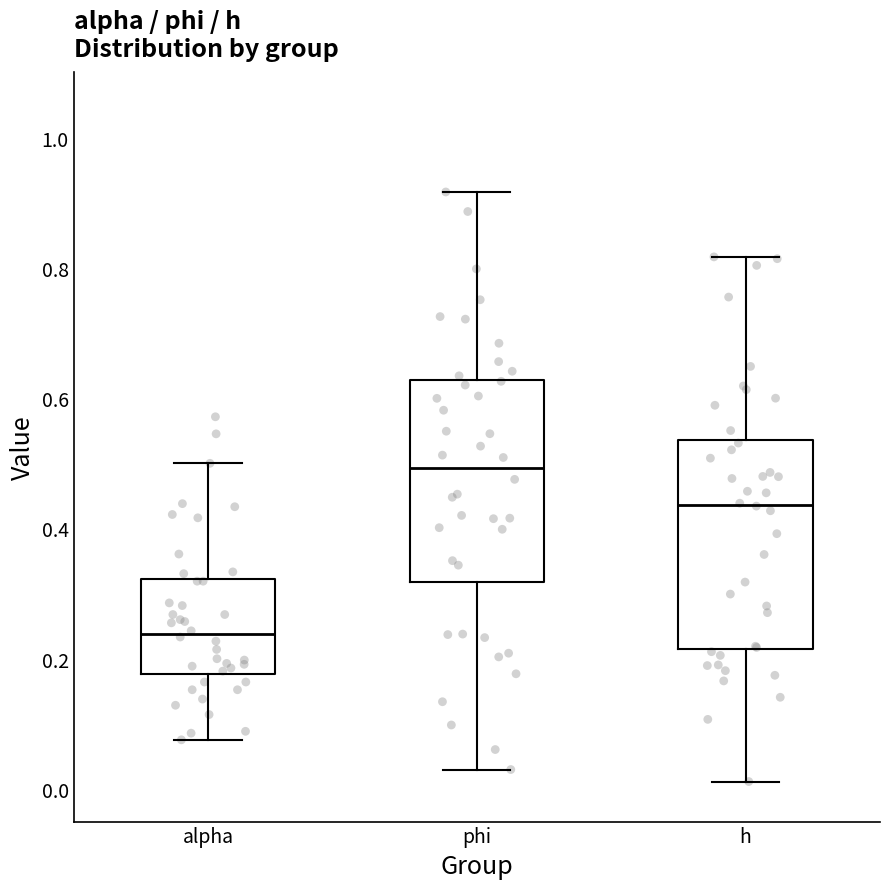

Reading left to right, transcribe this box plot: for each box, give where its median line is, the range the box spans, and where its two whiskers end, as read against the y-axis. The values are not printed on the chart, so give them approximately, as read against the axis.

alpha: median 0.24, box 0.18 to 0.32, whiskers 0.08 to 0.50
phi: median 0.50, box 0.32 to 0.62, whiskers 0.02 to 0.92
h: median 0.44, box 0.22 to 0.54, whiskers 0.02 to 0.82